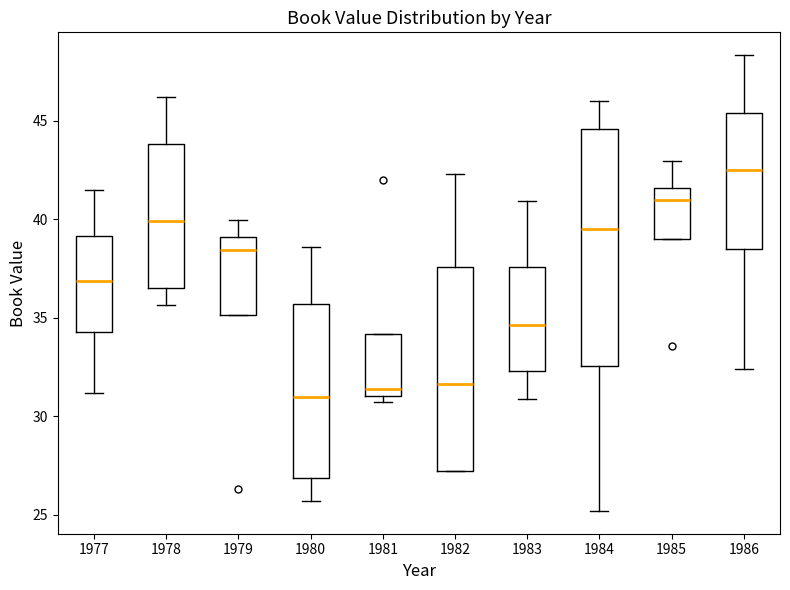

Reading left to right, read every box against the y-axis: the position of its median line, the range the box covers, and the ends of its whiskers. The values are not printed on the chart, so give them approximately, as read against the axis.

1977: median 37.0, box 34.5 to 39.0, whiskers 31.0 to 41.5
1978: median 40.0, box 36.5 to 44.0, whiskers 35.5 to 46.0
1979: median 38.5, box 35.0 to 39.0, whiskers 35.0 to 40.0
1980: median 31.0, box 27.0 to 35.5, whiskers 25.5 to 38.5
1981: median 31.5, box 31.0 to 34.0, whiskers 30.5 to 34.0
1982: median 31.5, box 27.0 to 37.5, whiskers 27.0 to 42.5
1983: median 34.5, box 32.5 to 37.5, whiskers 31.0 to 41.0
1984: median 39.5, box 32.5 to 44.5, whiskers 25.0 to 46.0
1985: median 41.0, box 39.0 to 41.5, whiskers 39.0 to 43.0
1986: median 42.5, box 38.5 to 45.5, whiskers 32.5 to 48.5